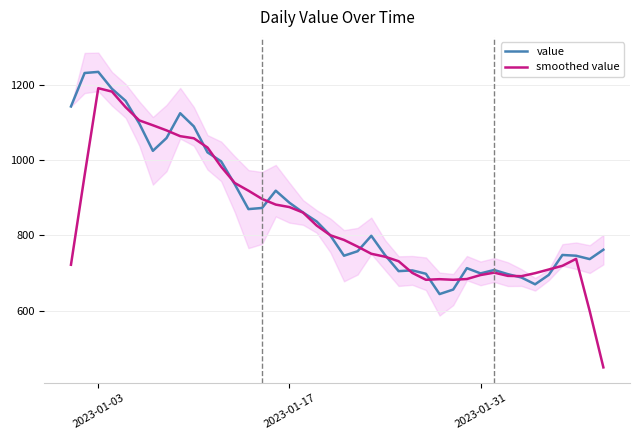

What are all the series names shown in the legend?

value, smoothed value